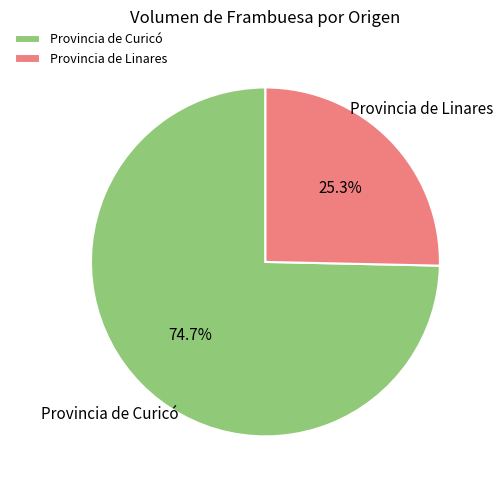

What is the largest slice in the pie chart?

Provincia de Curicó